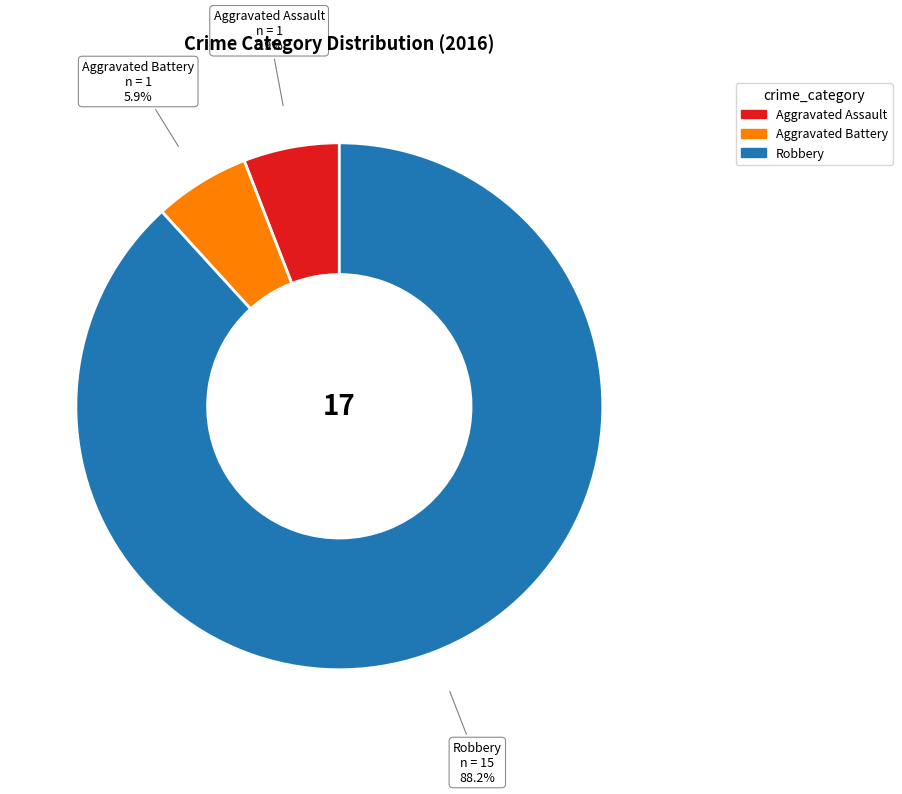

What is the largest slice in the pie chart?

Robbery